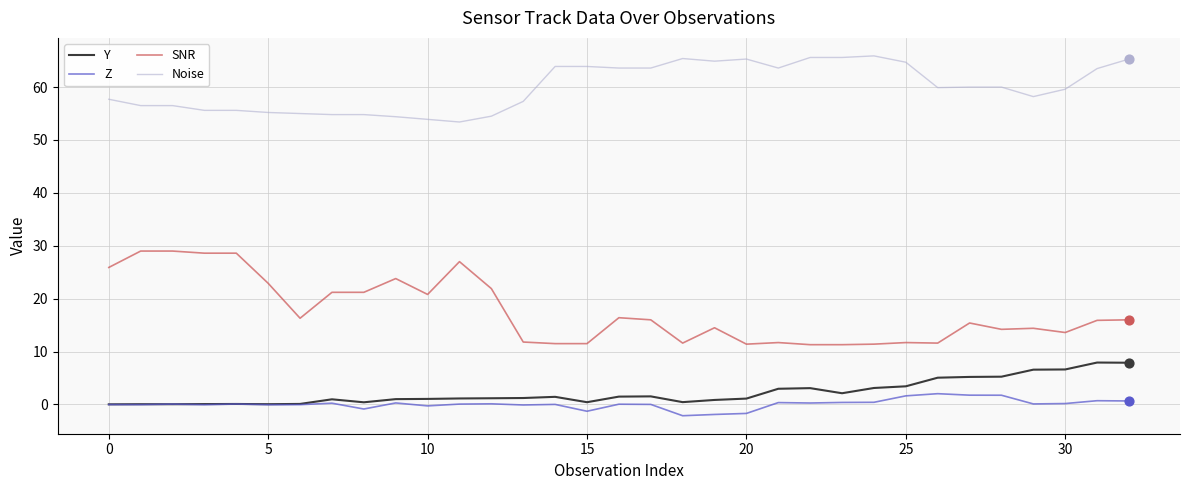

Which series has the largest range (max minus min)?

SNR